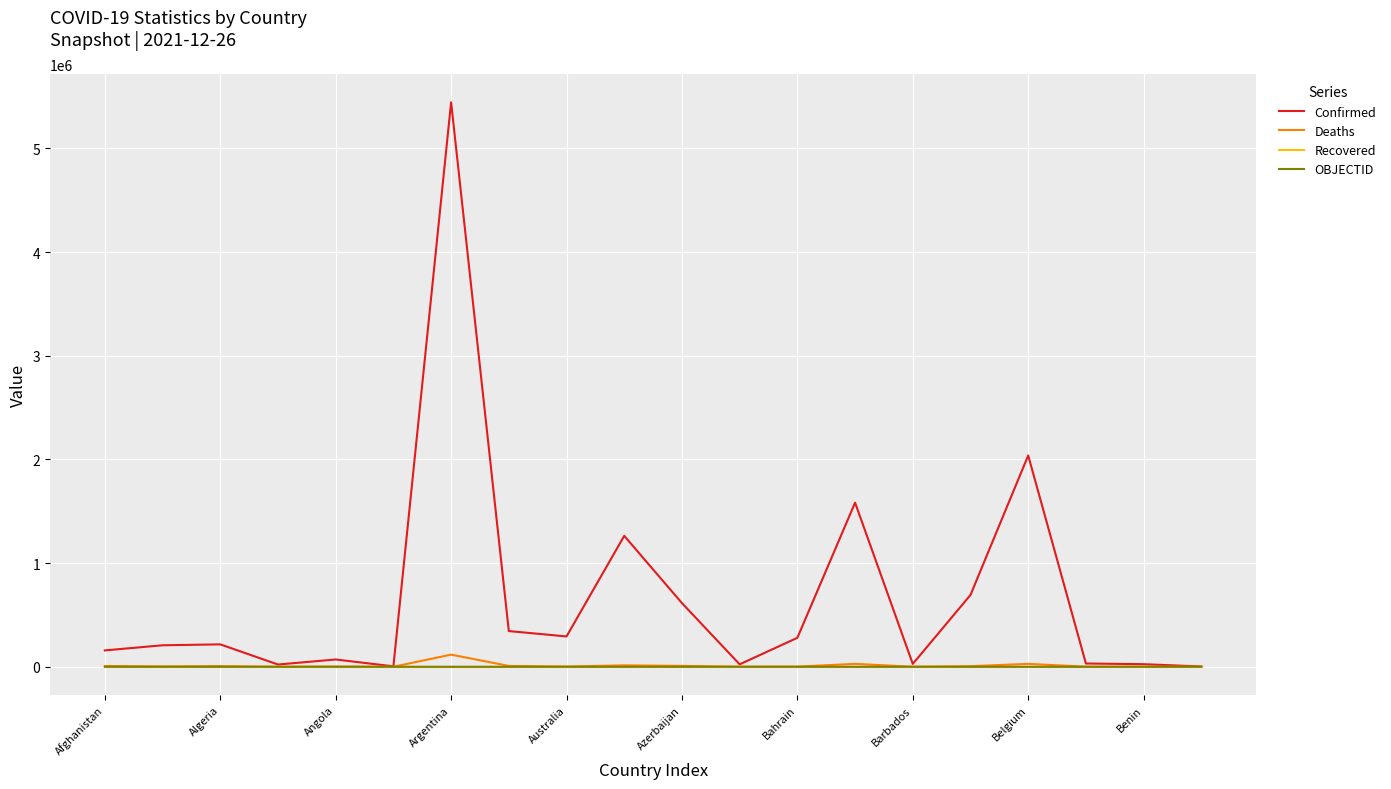

What is the average value of the OBJECTID series?

16